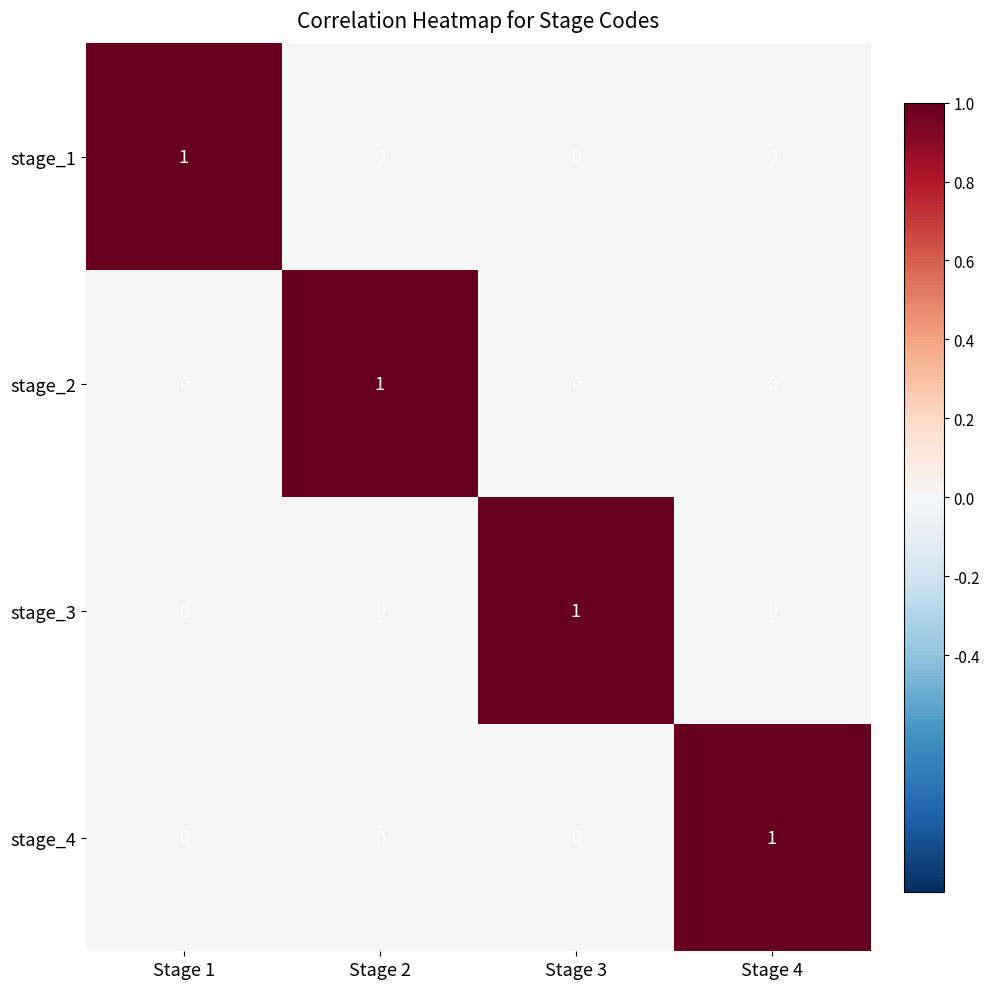

Count the stage_1 values in the range 0 to 1.

4